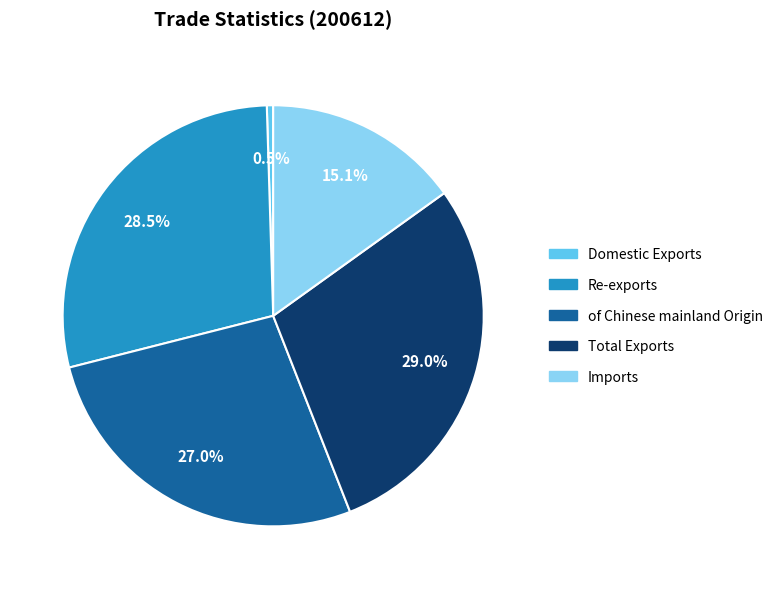

Which category has the smallest portion of the pie?

Domestic Exports